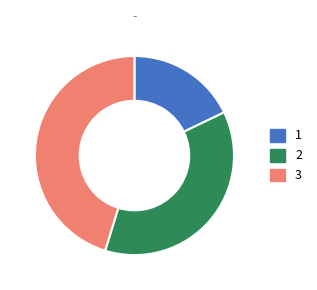

Rank the categories by value from highest to lowest.

3, 2, 1